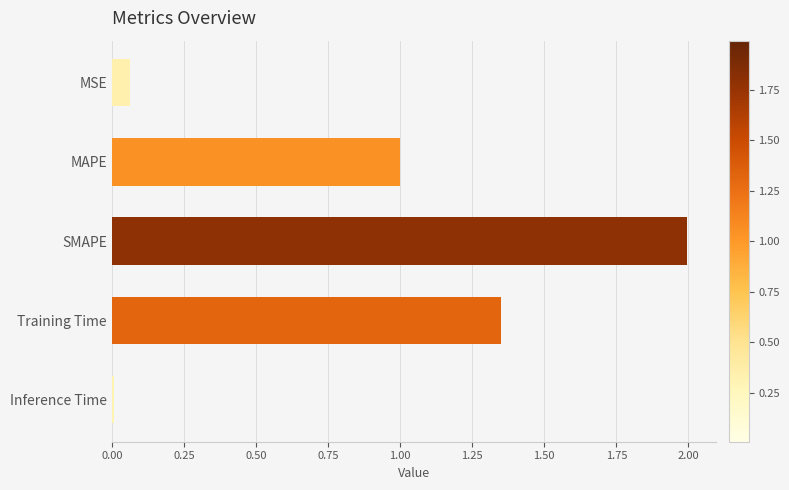

The chart shows a value of 2.4 at Training Time. True or false?

False